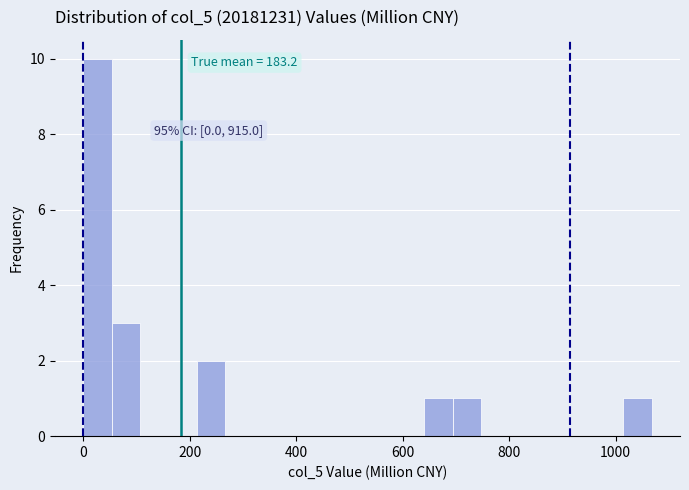

Read against the x-axis, roughly where is the centre of the tallest bar?

20